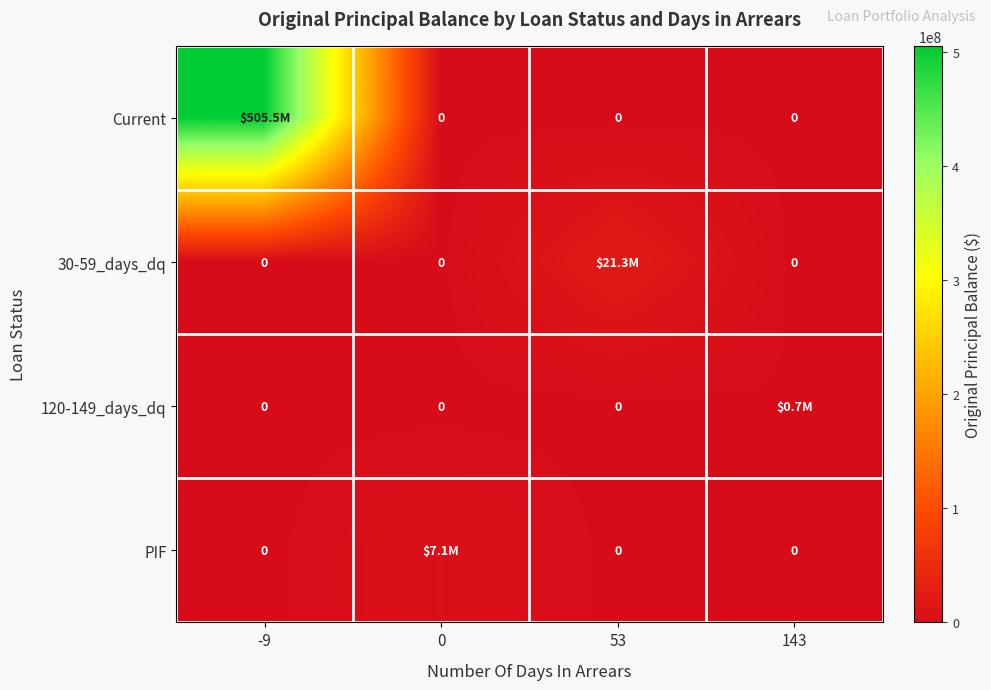

How many series are shown in this chart?

4